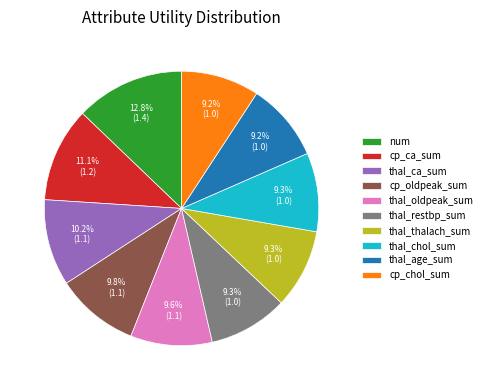

Count the number of slices in the pie.

10